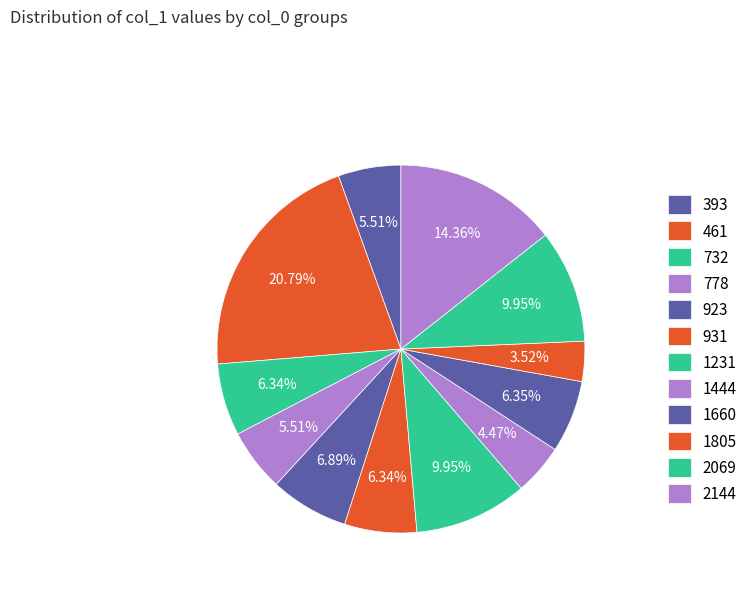

True or false: 2069 accounts for 17% of the total.

False